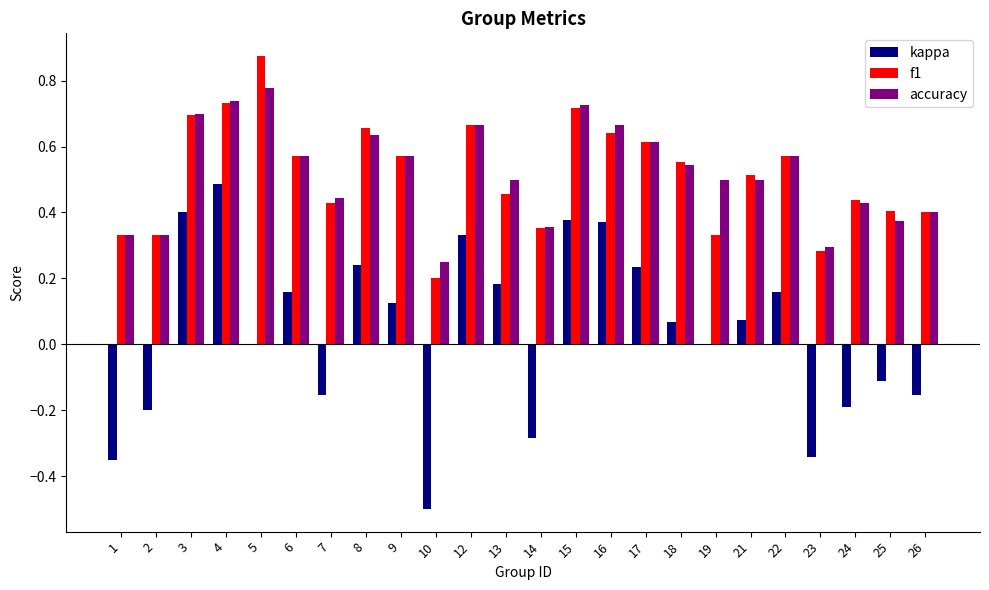

What is the sum of all accuracy values?

12.5